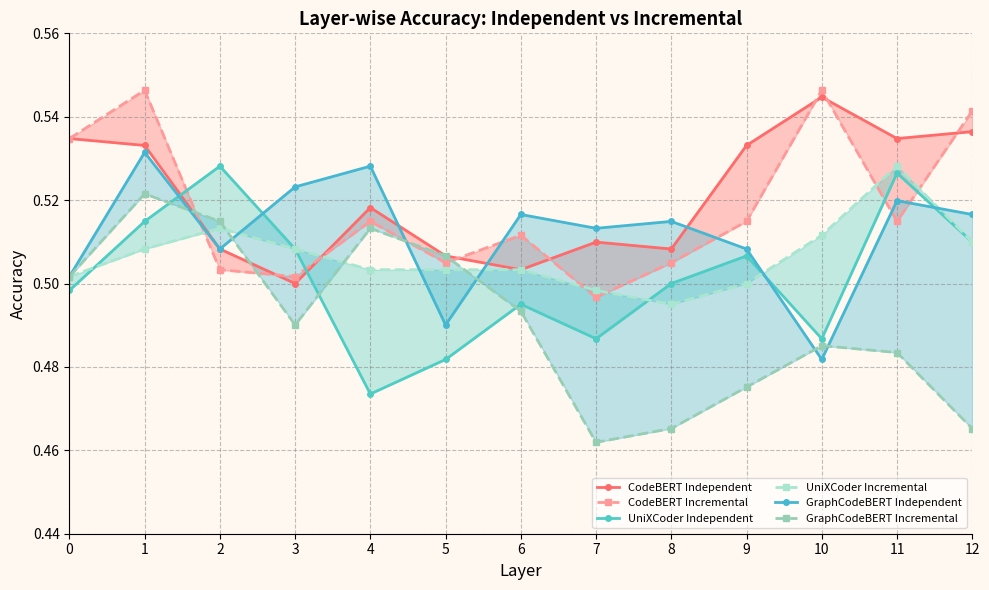

What is the difference between the maximum and minimum values in the UniXCoder Independent series?

0.1